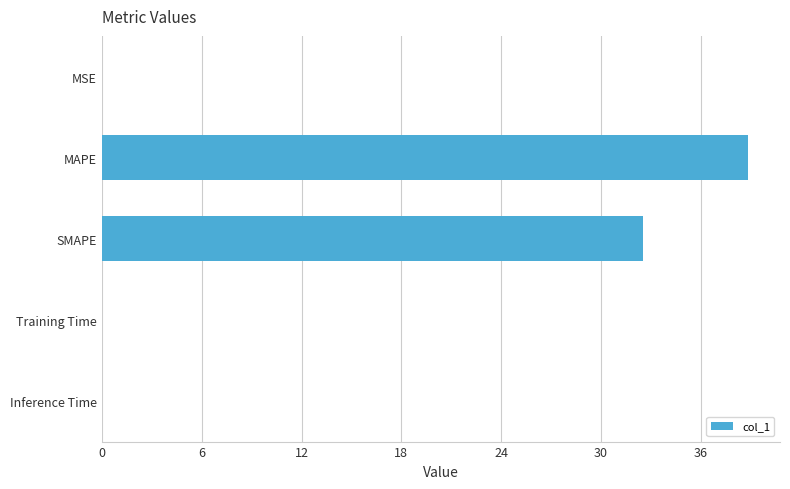

Between Training Time and MAPE, which is larger?

MAPE